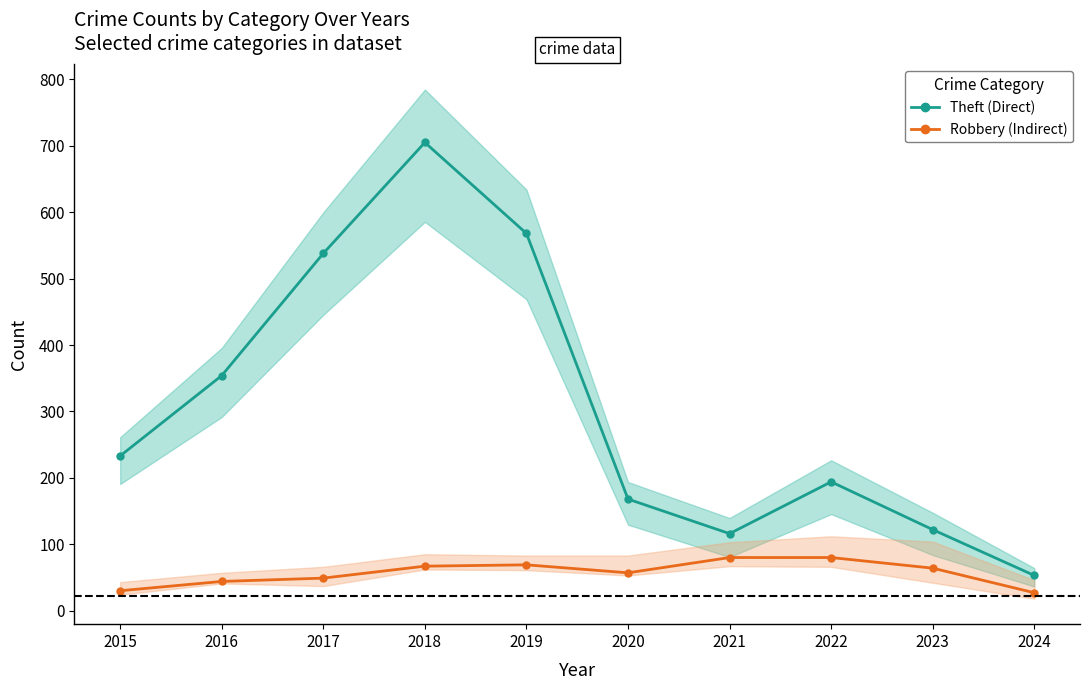

At which category does Robbery (Indirect) reach its first local valley?

2020